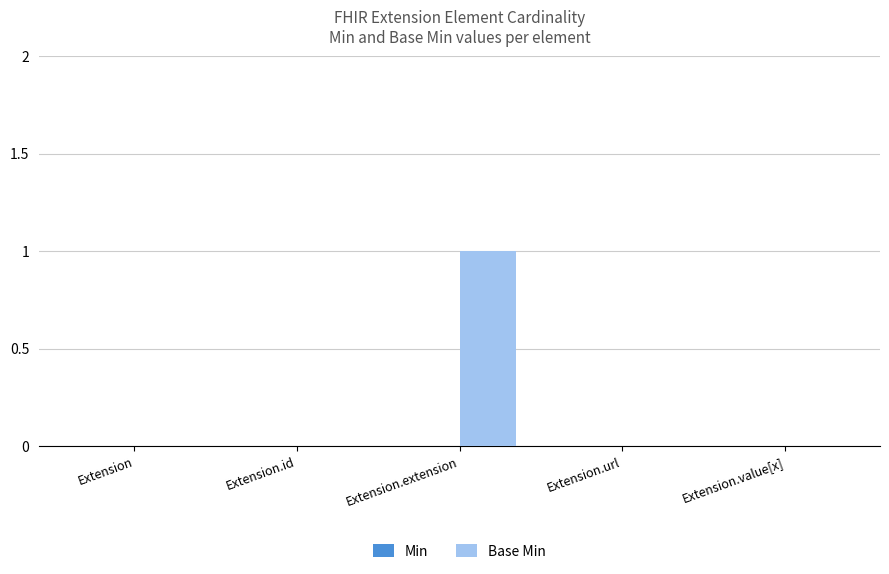

Is it true that the value at Extension.extension is 1?

True